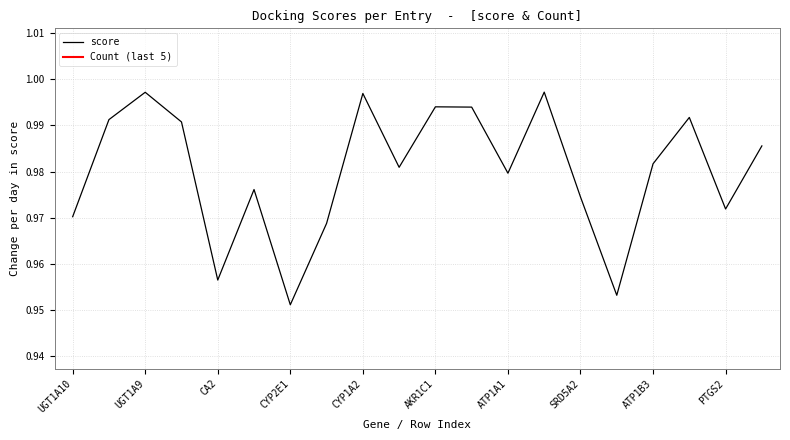

At which label does score reach its minimum?

CYP2E1